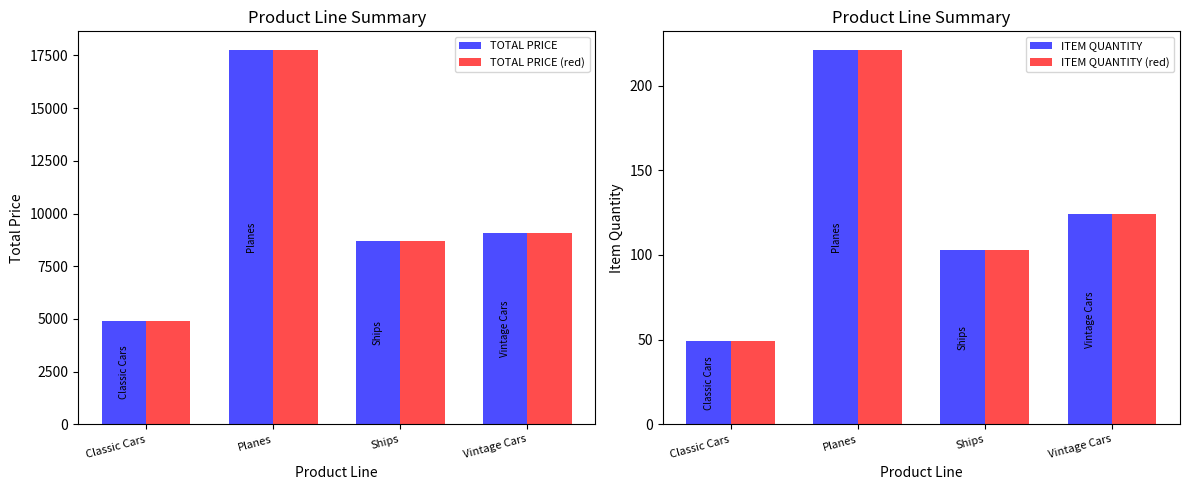

List the series in order of their peak value, highest first.

TOTAL PRICE, TOTAL PRICE (red), ITEM QUANTITY, ITEM QUANTITY (red)